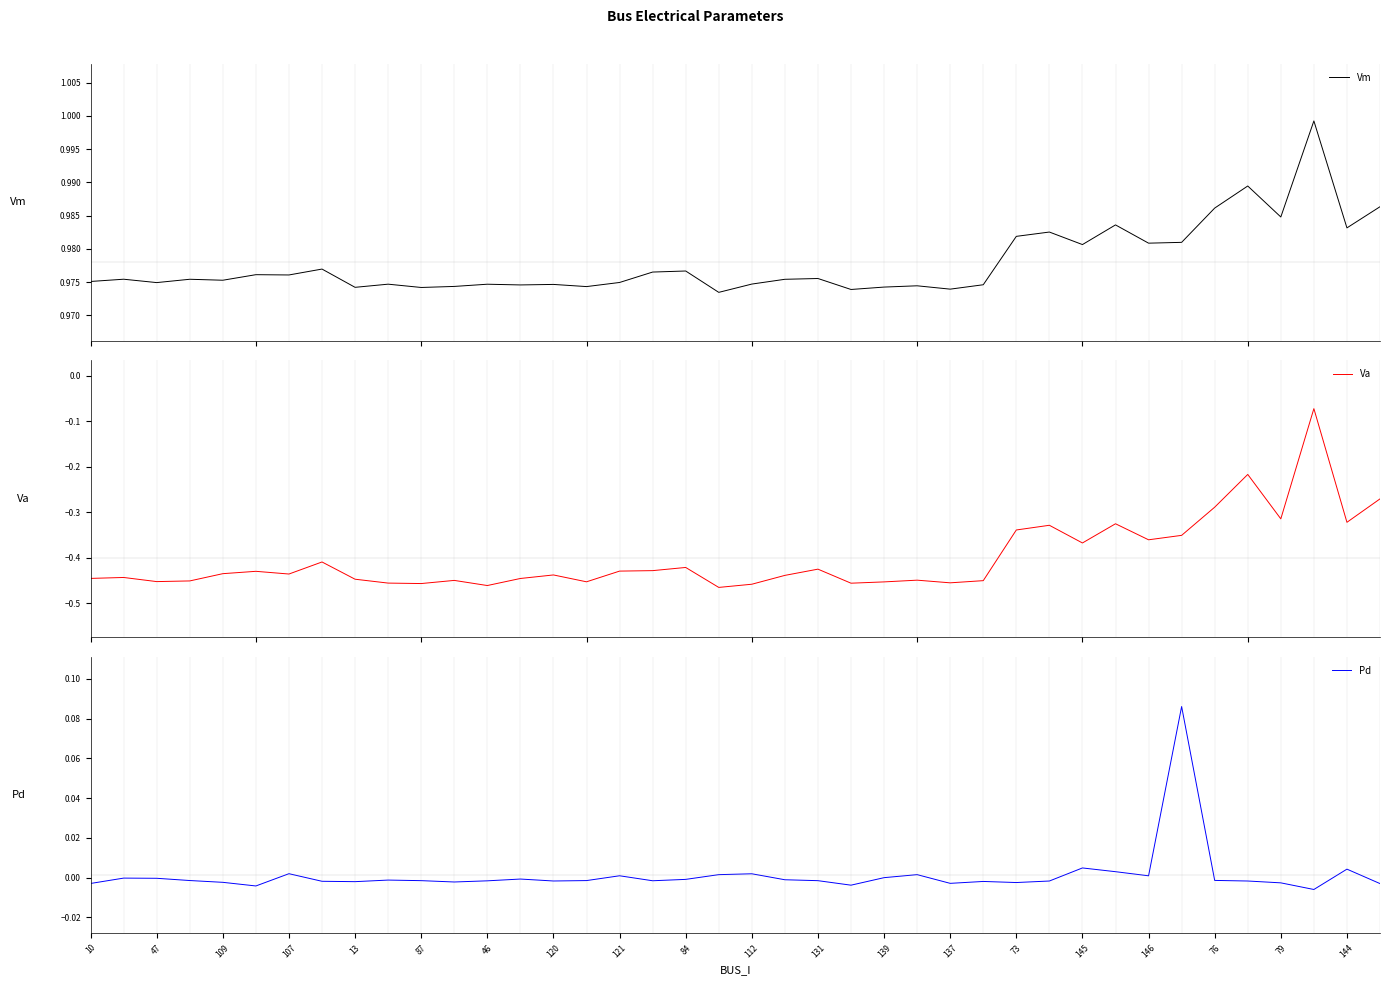

Which category has the highest value across all series?

37